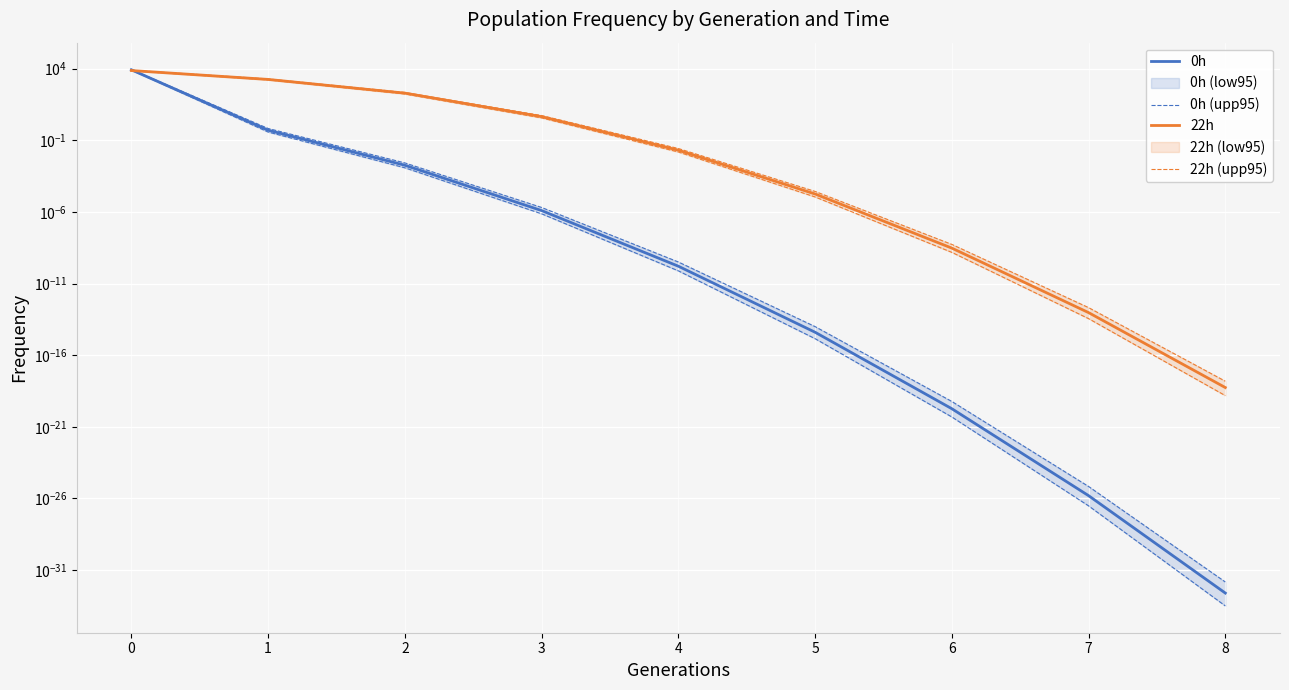

What is the sum of all 22h (upp95) values?

8879.9